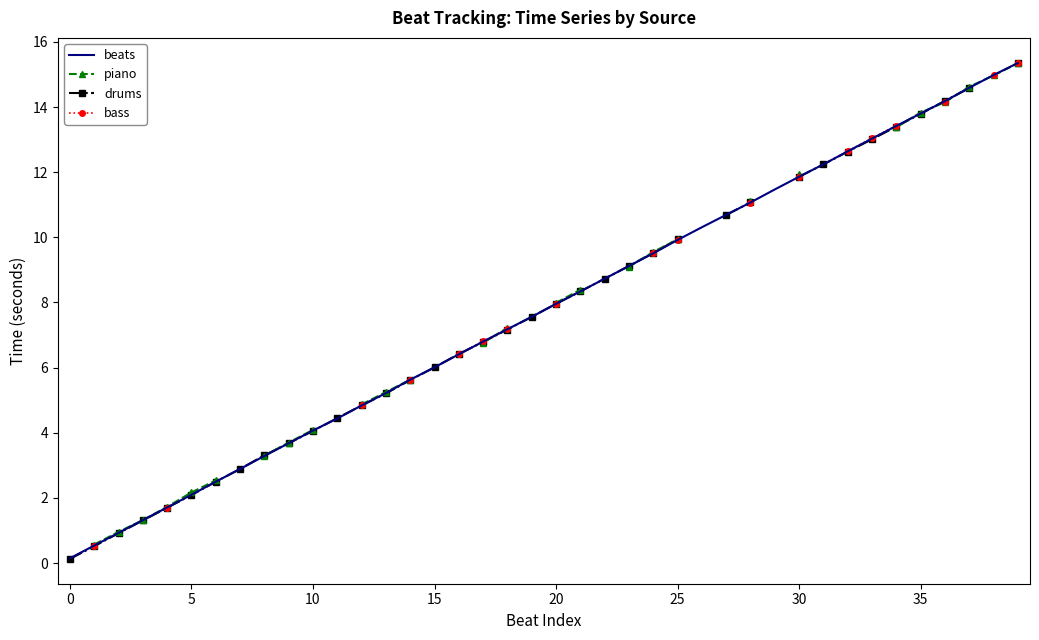

Is the value of drums at 0 greater than the value of bass at 27?

No